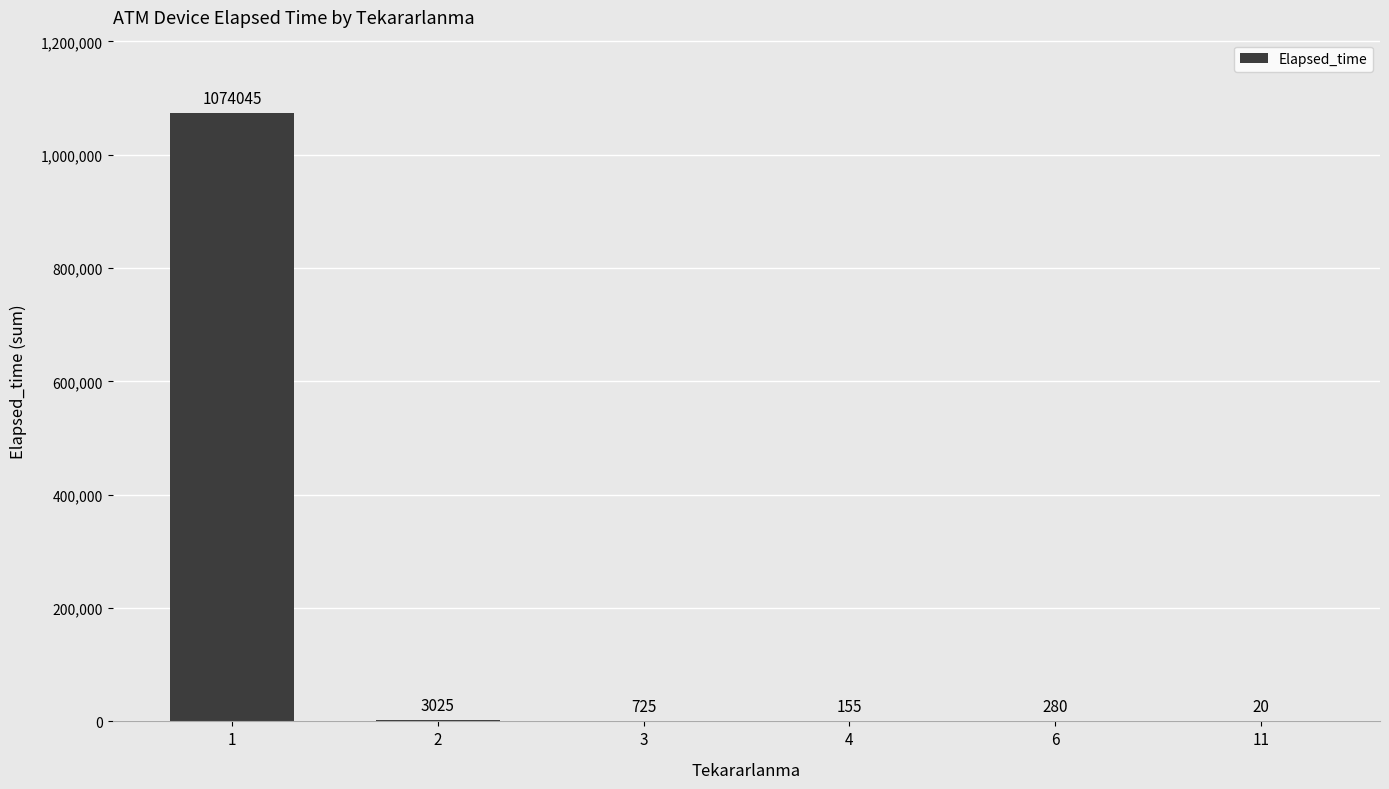

The chart shows a value of 3025 at 2. True or false?

True